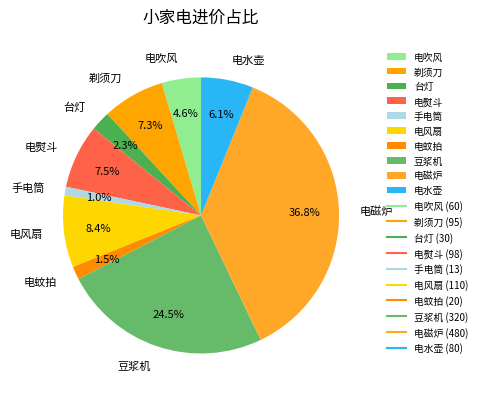

To the nearest percent, what is the combined percentage of 豆浆机 and 电吹风?

29%